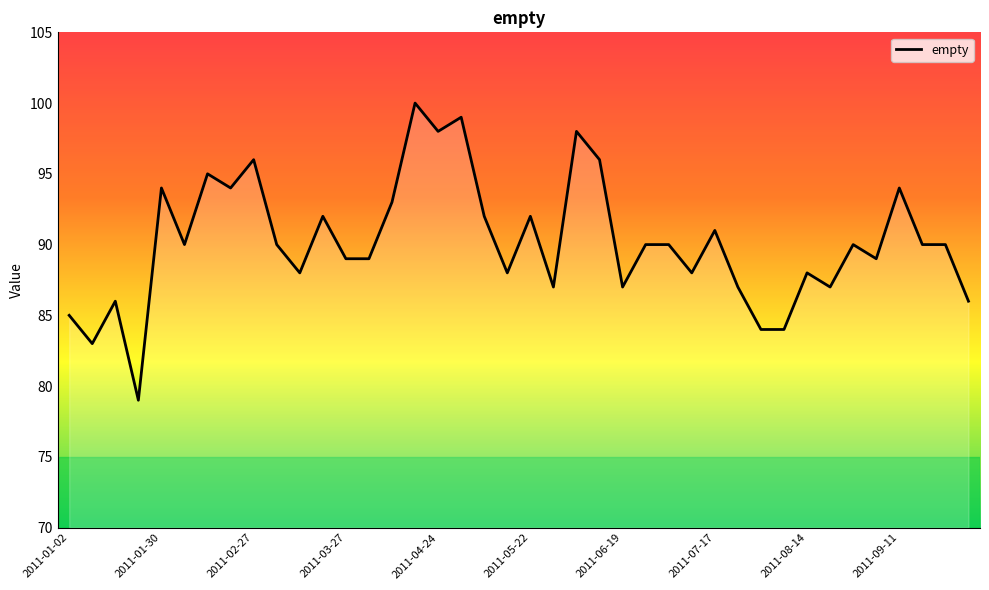

What is the maximum value shown in the chart?

100